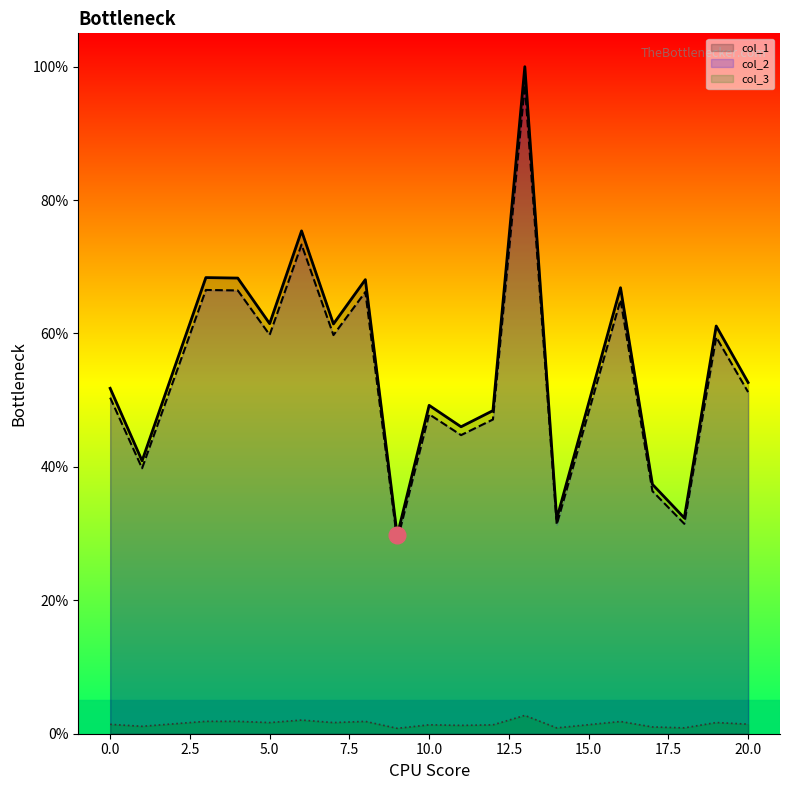

How many interior local valleys does the col_3 series have?

7